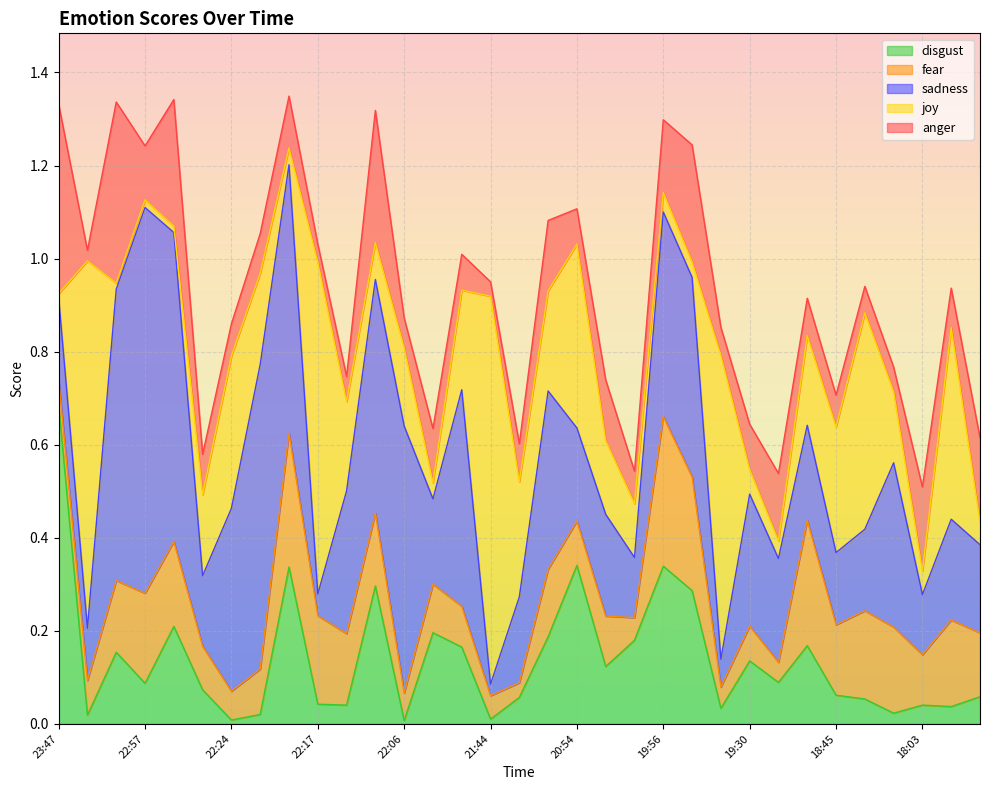

List the series in order of their peak value, lowest first.

fear, anger, disgust, sadness, joy